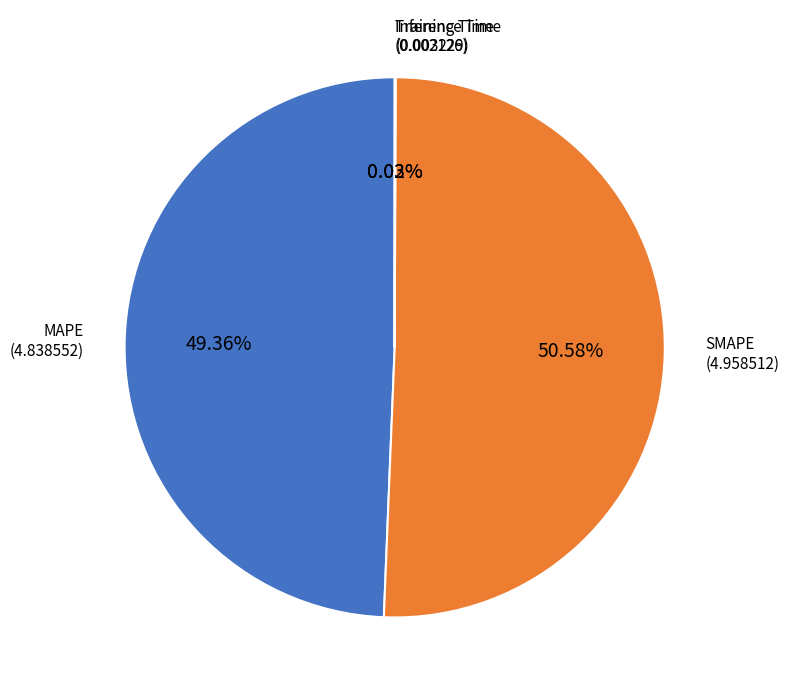

Does any single category account for the majority?

Yes